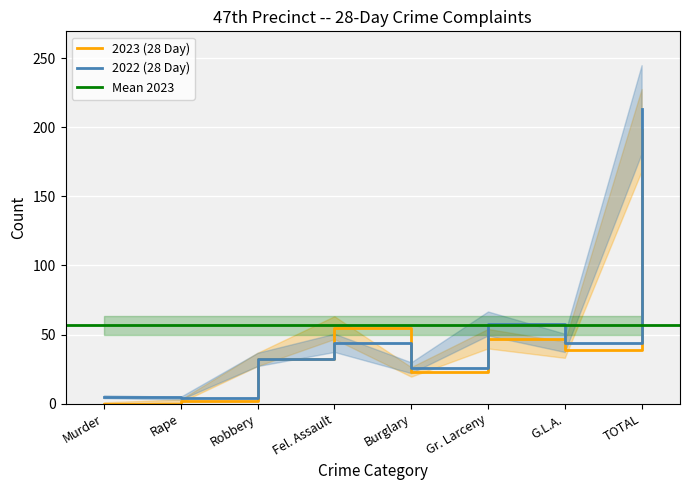

What is the value of the 2022 (28 Day) point at the 1st from the left?

5